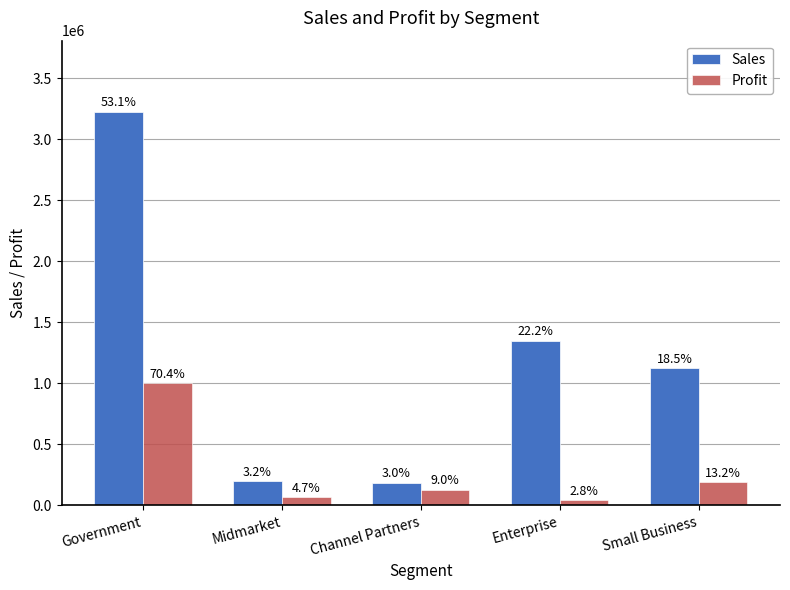

Reading left to right, extract all data points from this chart.

Sales: Government=3228044	Midmarket=195255	Channel Partners=182868	Enterprise=1350187	Small Business=1124100
Profit: Government=1000000	Midmarket=66120	Channel Partners=127236	Enterprise=39902	Small Business=187390